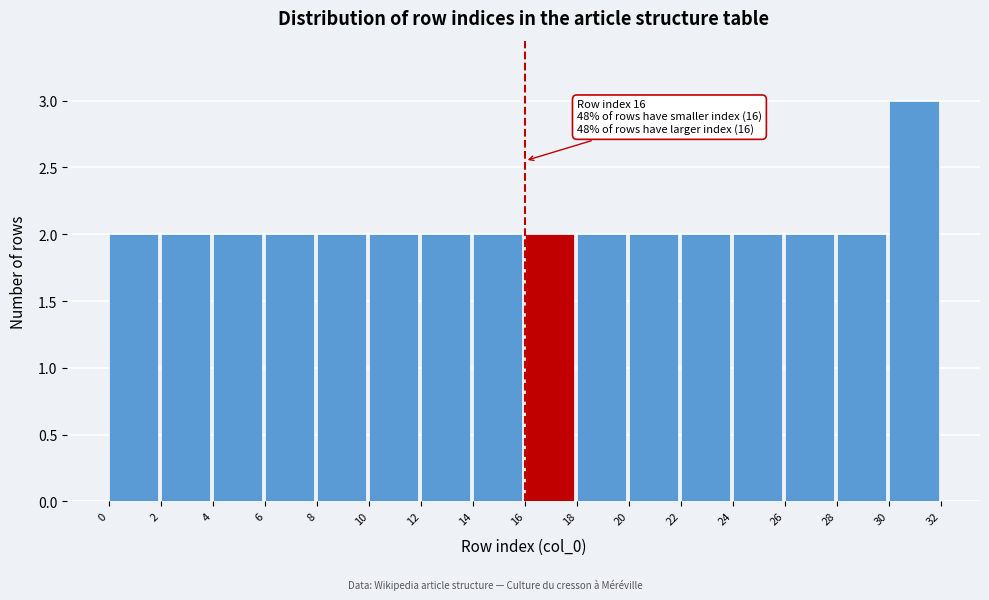

Over which range of the x-axis is the bar tallest?

30 to 32